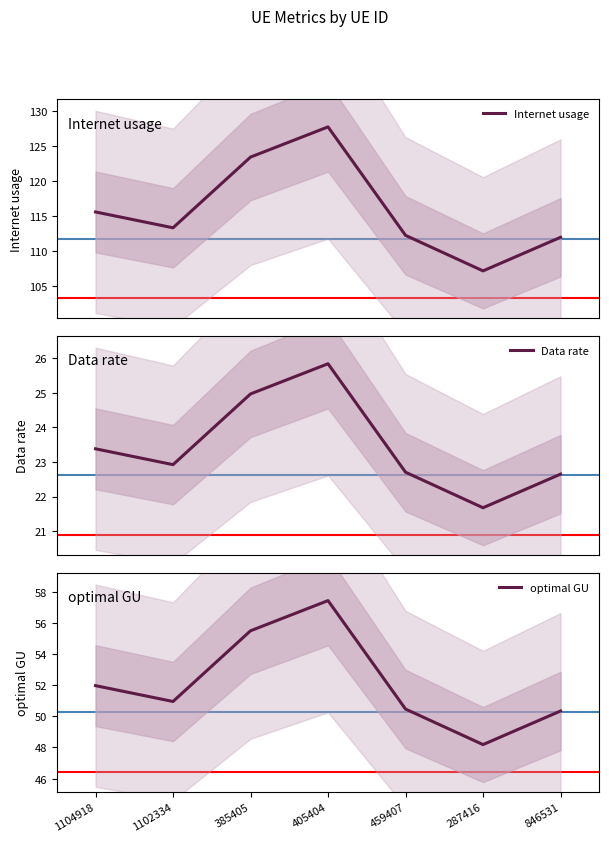

What is the difference between the maximum and minimum values in the Internet usage series?

20.6